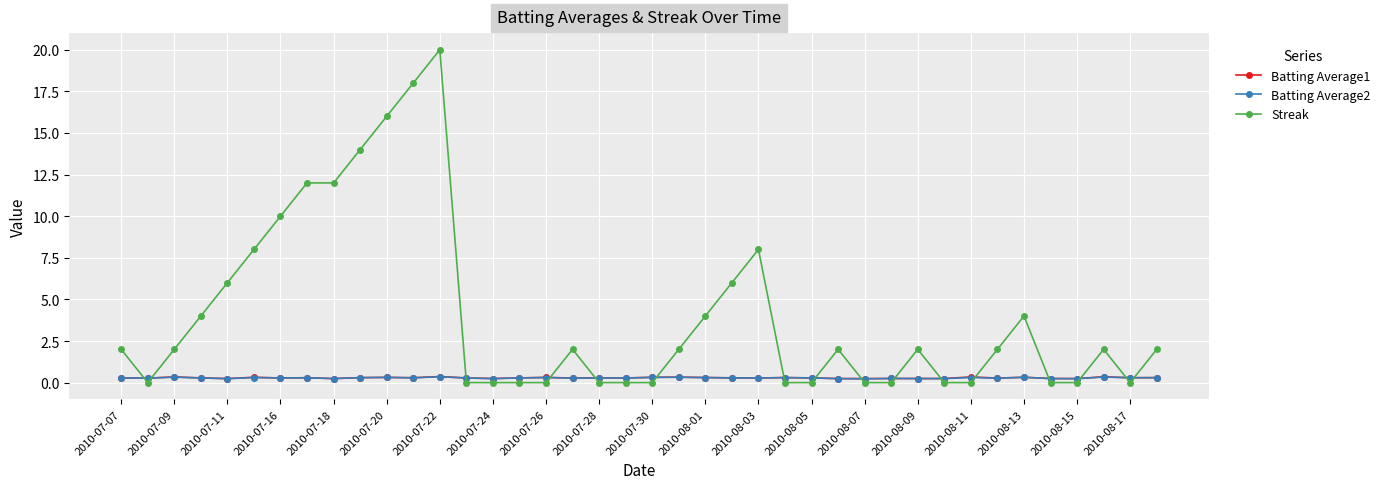

At how many categories does at least one series exceed 1?

23